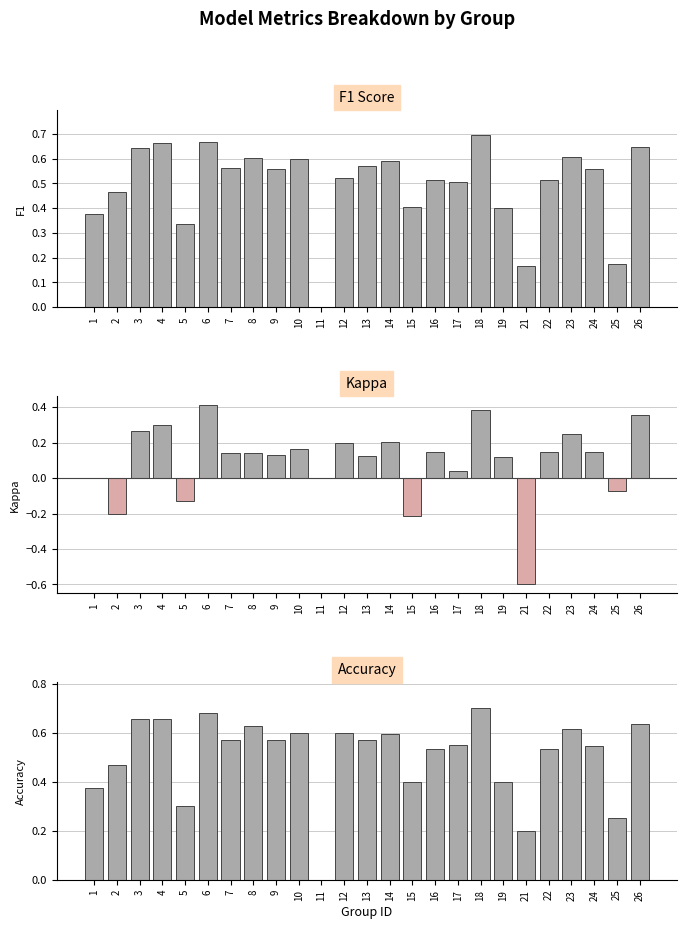

Rank the categories by f1 value from highest to lowest.

18, 6, 4, 26, 3, 23, 8, 10, 14, 13, 7, 9, 24, 12, 16, 22, 17, 2, 15, 19, 1, 5, 25, 21, 11